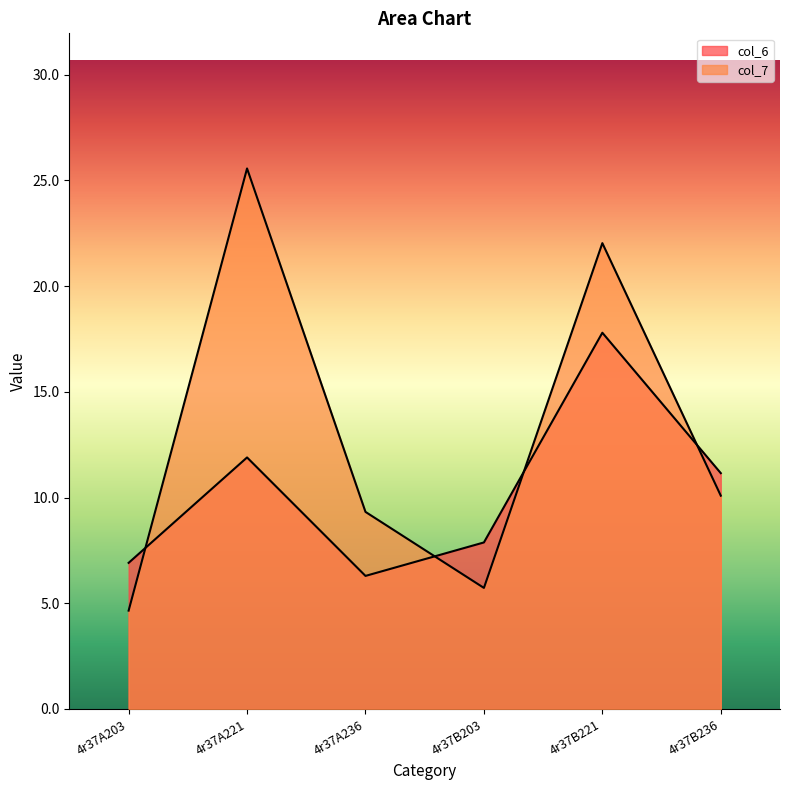

What are all the series names shown in the legend?

col_6, col_7